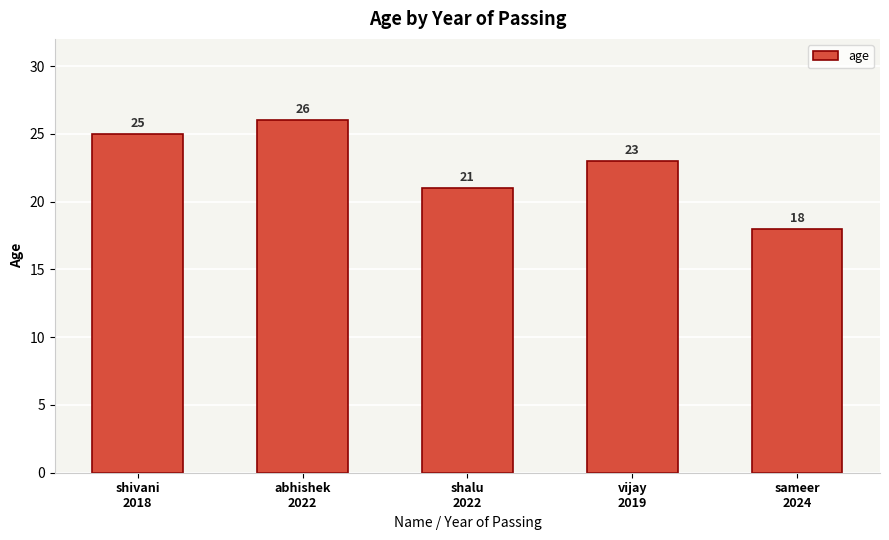

At which category does the chart reach its peak across all series?

abhishek
2022